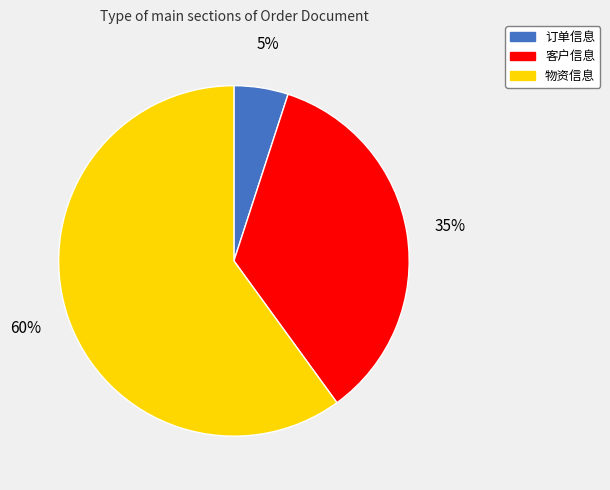

What is the majority slice?

物资信息